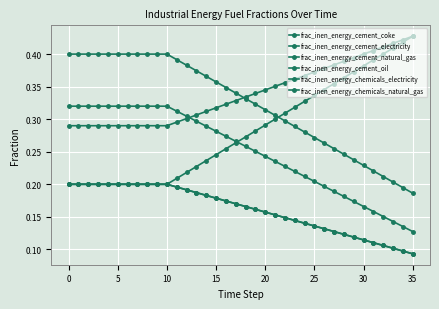

True or false: frac_inen_energy_chemicals_electricity and frac_inen_energy_chemicals_natural_gas cross at least once.

True